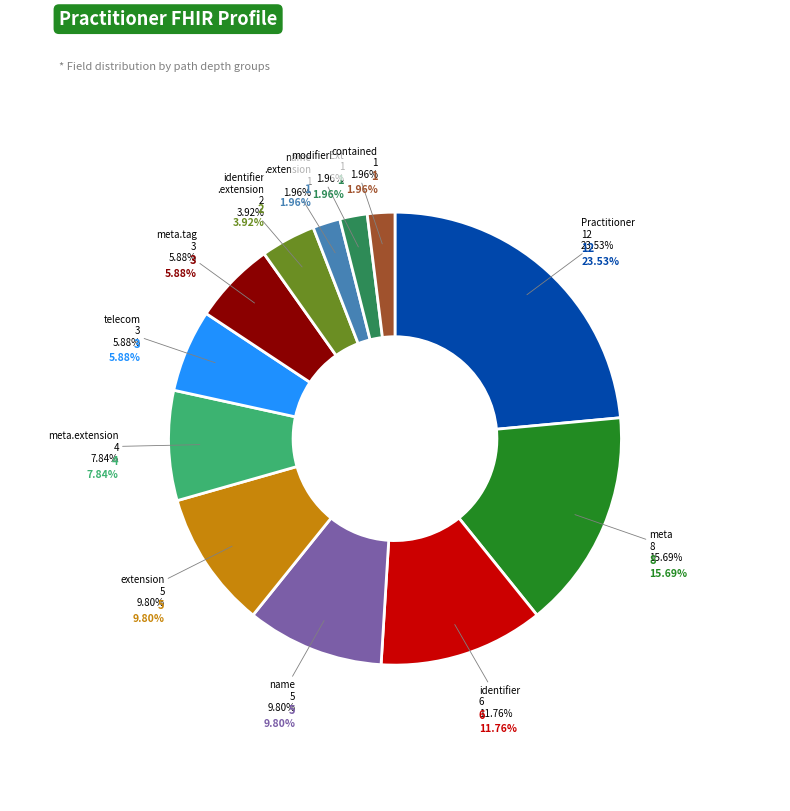

Is there a majority slice in this chart?

No